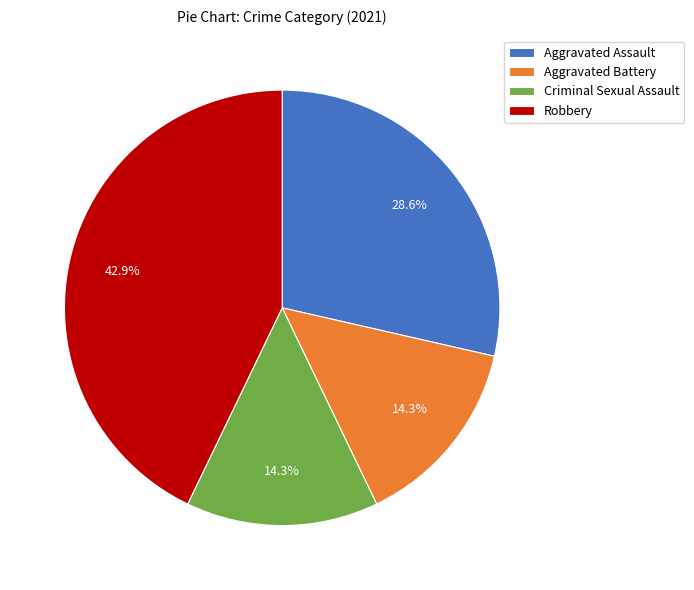

Approximately how many times larger is the value at Aggravated Assault compared to Aggravated Battery?

2.0